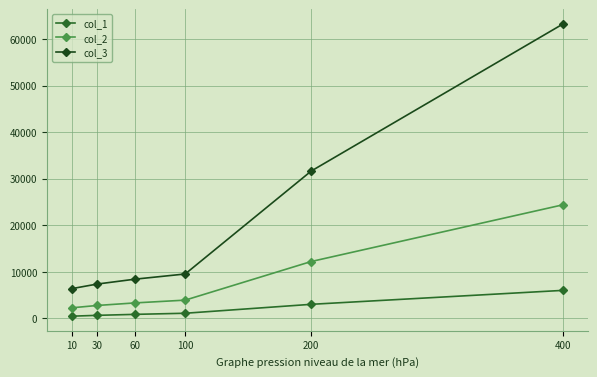

At which category is the sum across all series the highest?

400